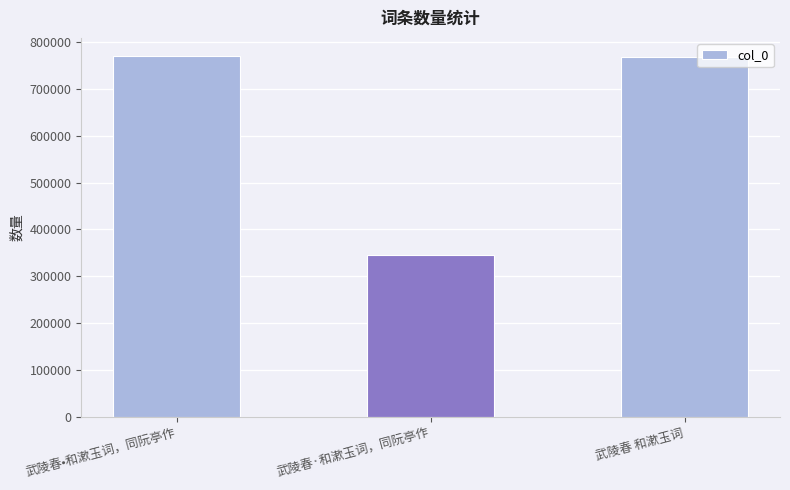

At which label does the data first exceed 766690?

武陵春•和漱玉词，同阮亭作